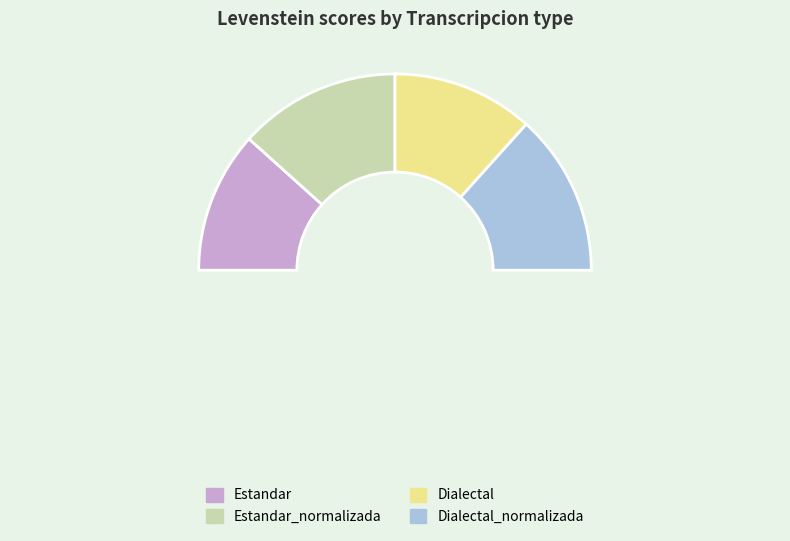

To the nearest percent, what is the combined percentage of Estandar_normalizada and Dialectal?

50%